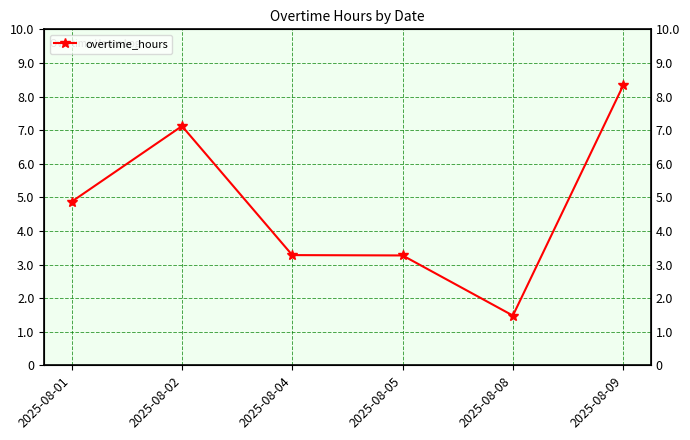

Approximately how many times larger is the value at 2025-08-05 compared to 2025-08-02?

0.5